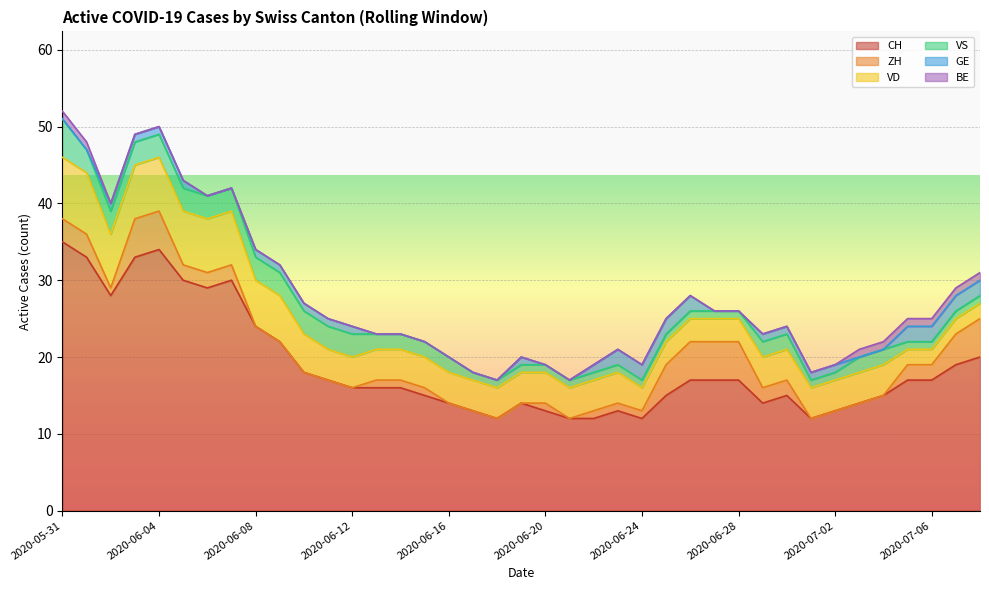

How many data points in GE are above 1?

8